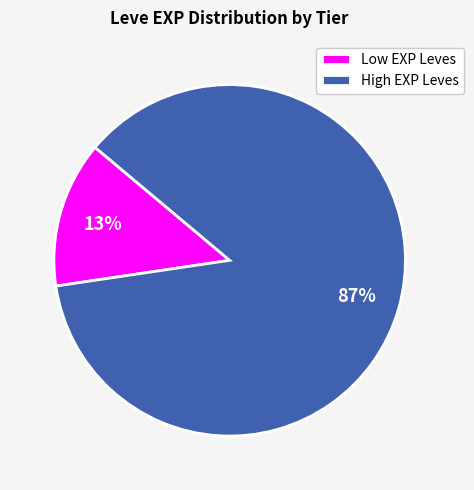

To the nearest percent, what is the average slice percentage?

50%